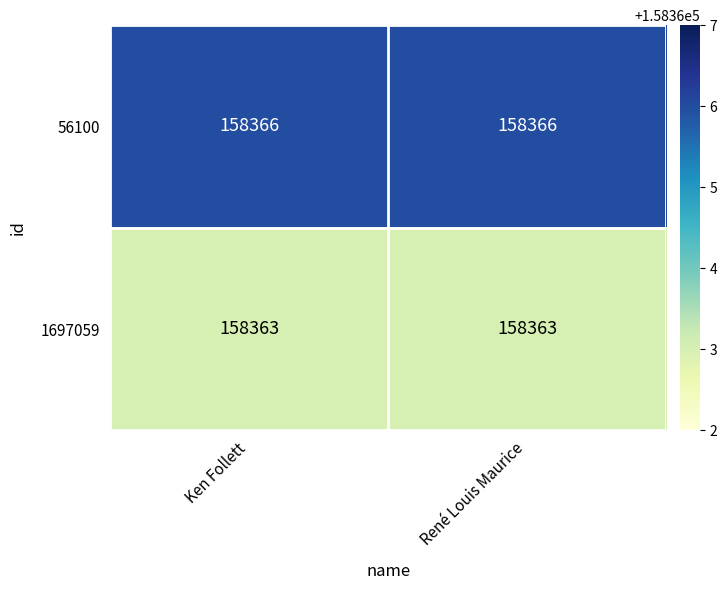

What is the smallest value displayed?

158363